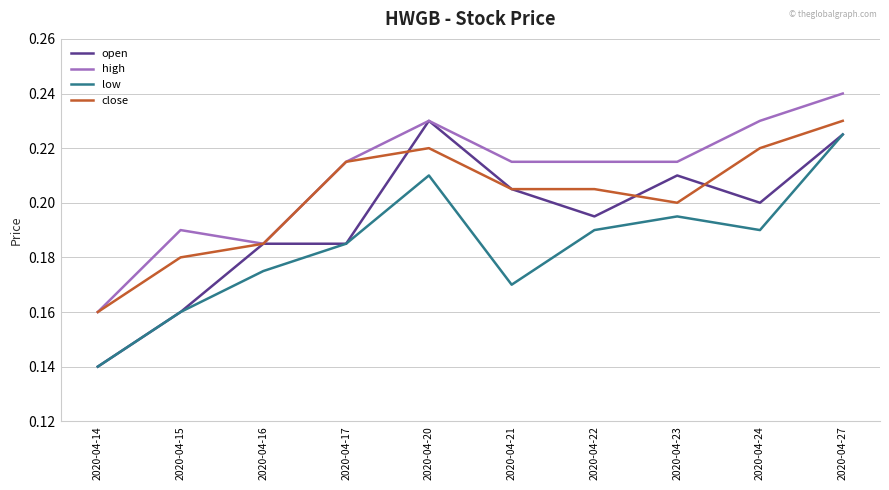

Count the high values in the range 0 to 1.

10